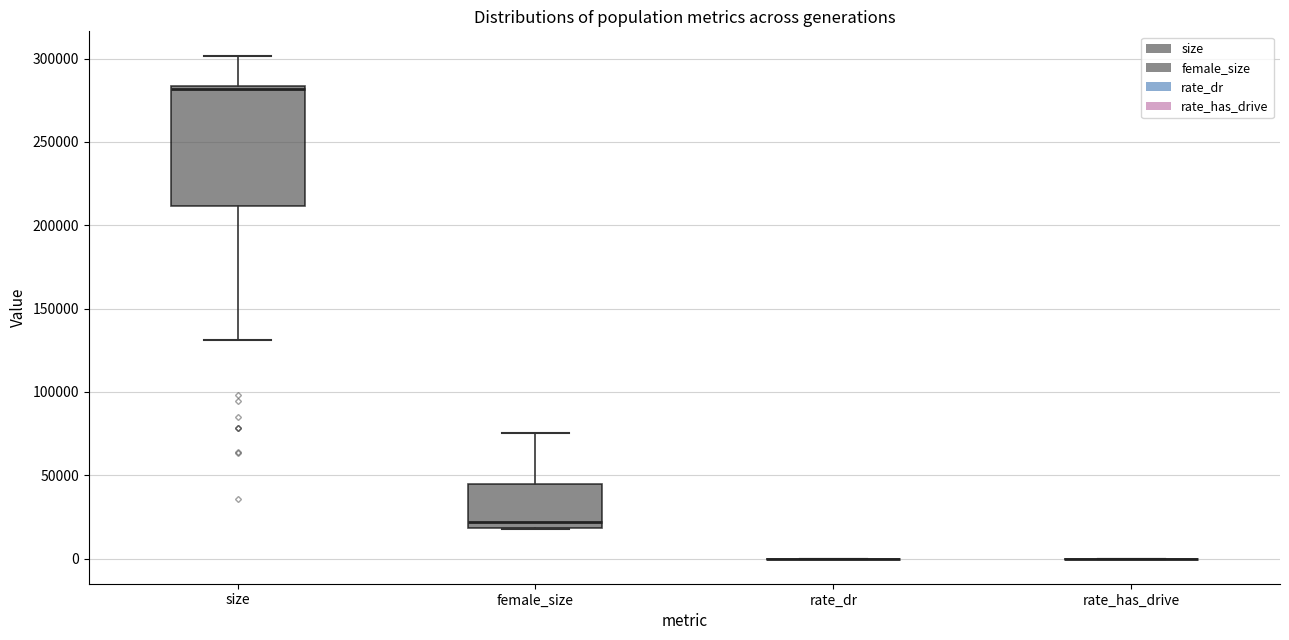

Reading left to right, read every box against the y-axis: the position of its median line, the range the box covers, and the ends of its whiskers. The values are not printed on the chart, so give them approximately, as read against the axis.

size: median 280000, box 210000 to 285000, whiskers 130000 to 300000
female_size: median 20000 (just above the box's lower edge), box 20000 to 45000, whiskers 20000 to 75000
rate_dr: box collapsed to a line at 0, whiskers 0 to 0
rate_has_drive: box collapsed to a line at 0, whiskers 0 to 0